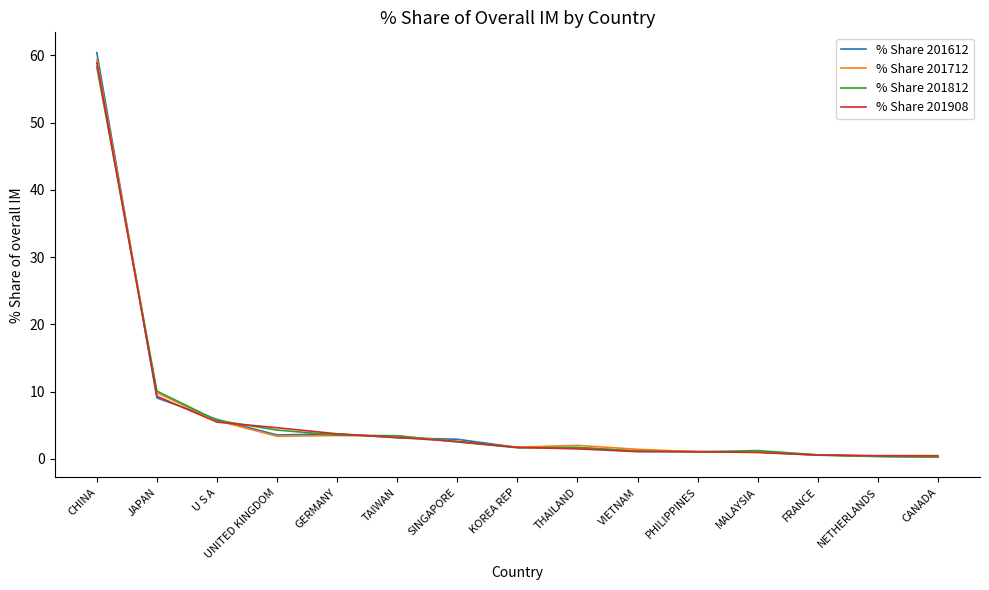

Which series changed the most between CHINA and UNITED KINGDOM?

% Share 201612